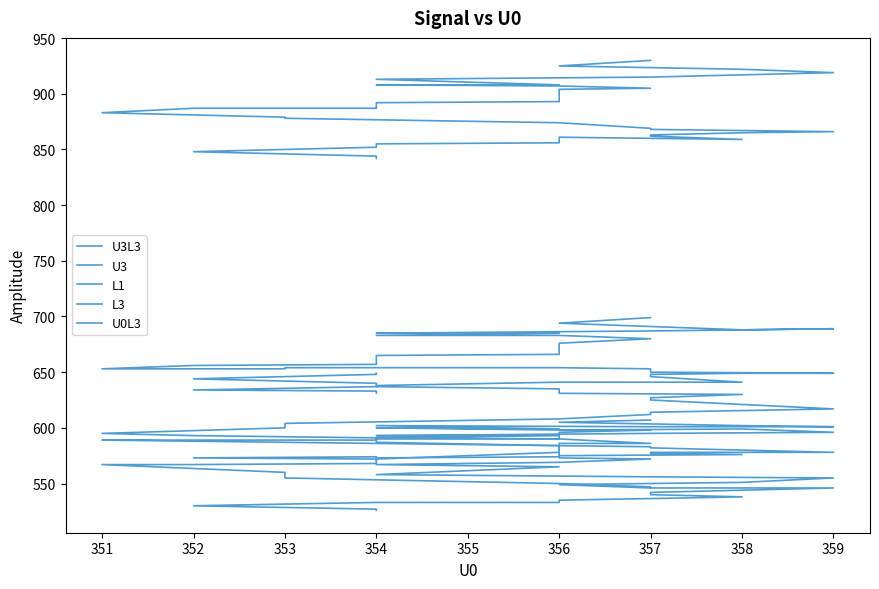

What is the difference between the maximum and minimum values in the U3L3 series?

103